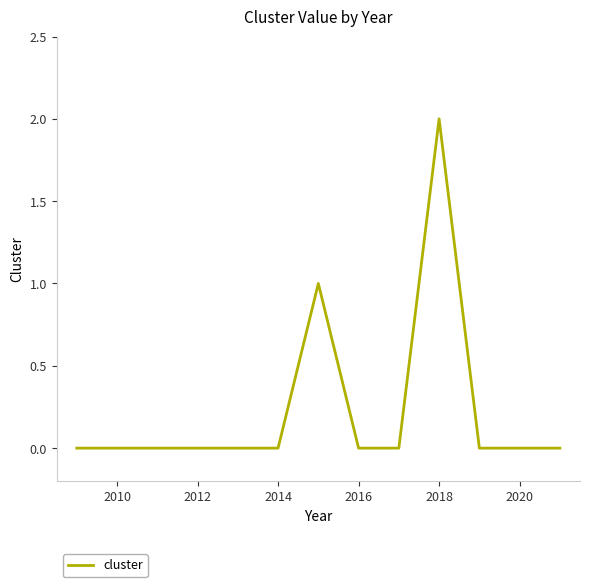

True or false: the data has more than 0 interior local peaks.

True